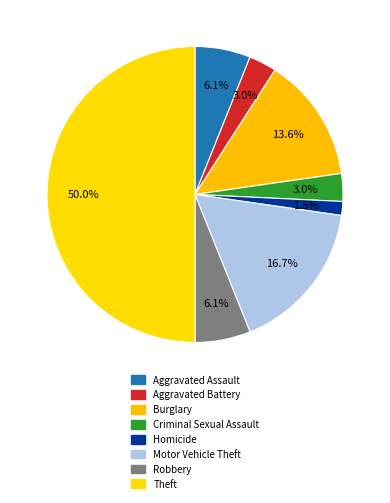

Is there a majority slice in this chart?

No